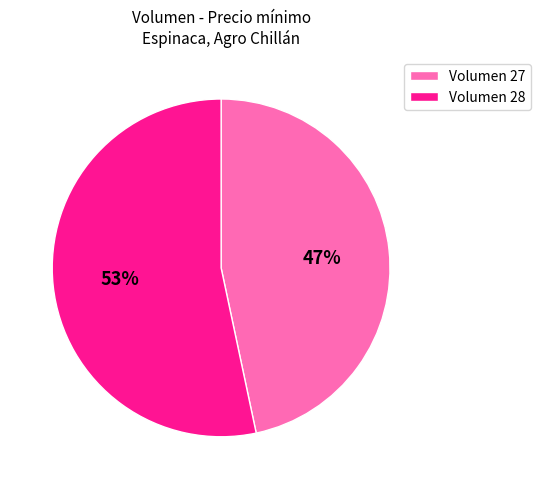

To the nearest percent, what percentage of the pie is Volumen 28?

53%